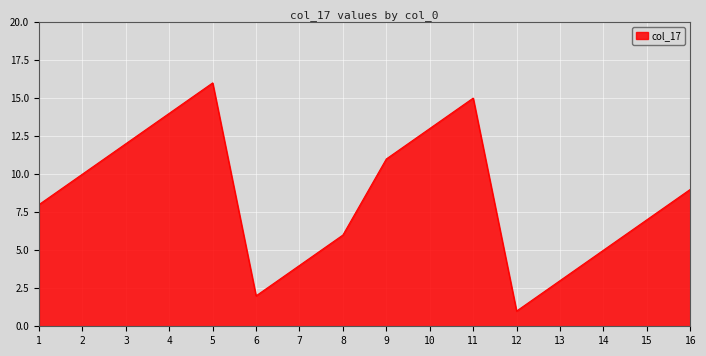

Reading left to right, what are all the values shown in this chart?

8	10	12	14	16	2	4	6	11	13	15	1	3	5	7	9